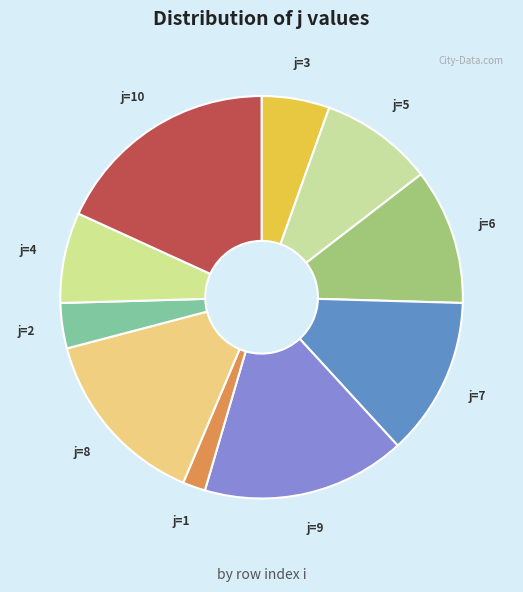

Which slice is the largest?

i=7 (j=10)